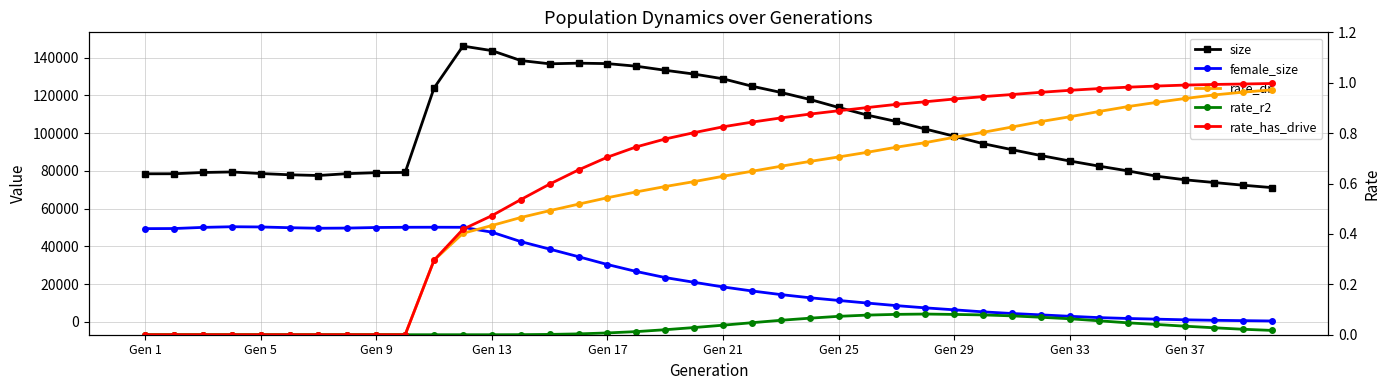

Which series has the largest total across all categories?

size